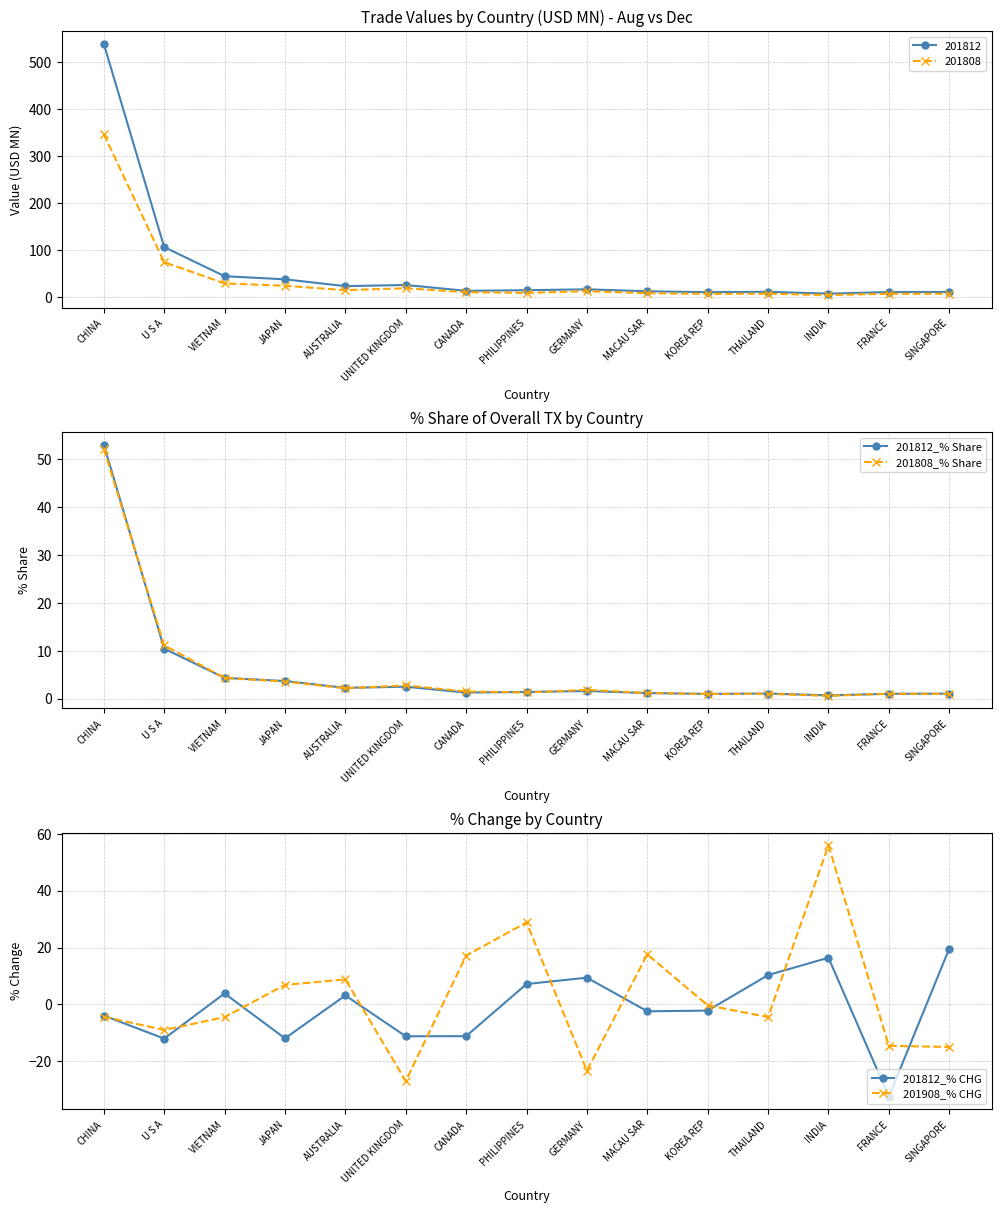

What is the total value across all series at AUSTRALIA?

16.4